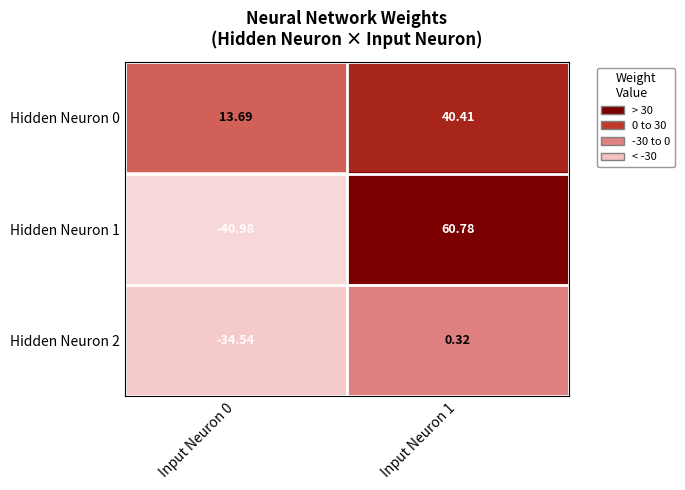

How many data points in Hidden Neuron 2 are above 0?

1